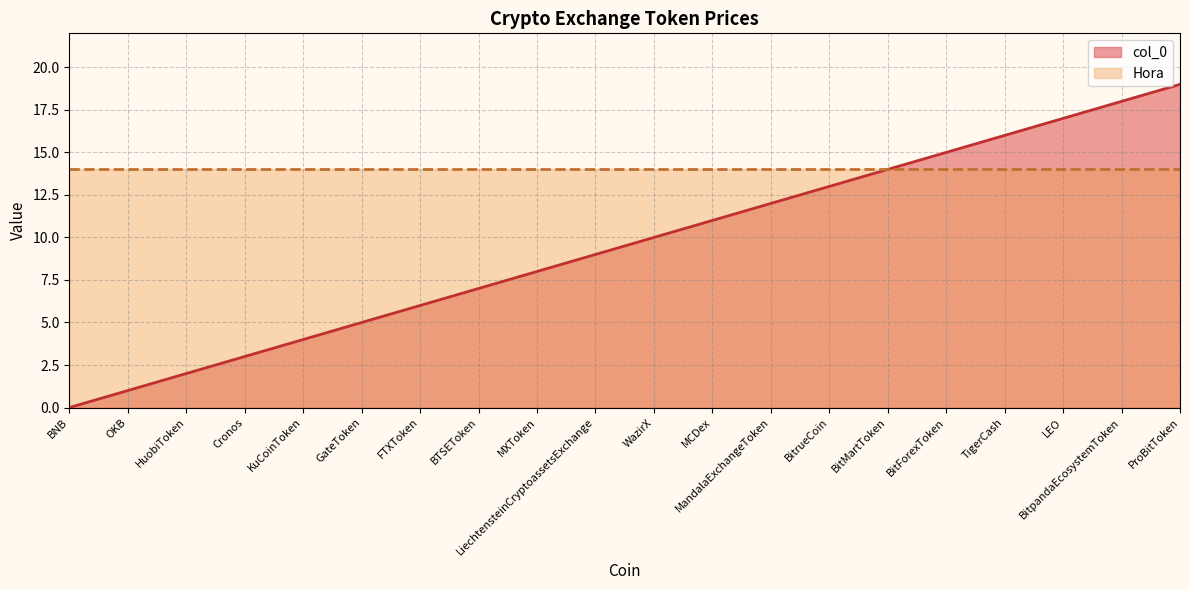

What is the change in value from WazirX to MCDex?

+1